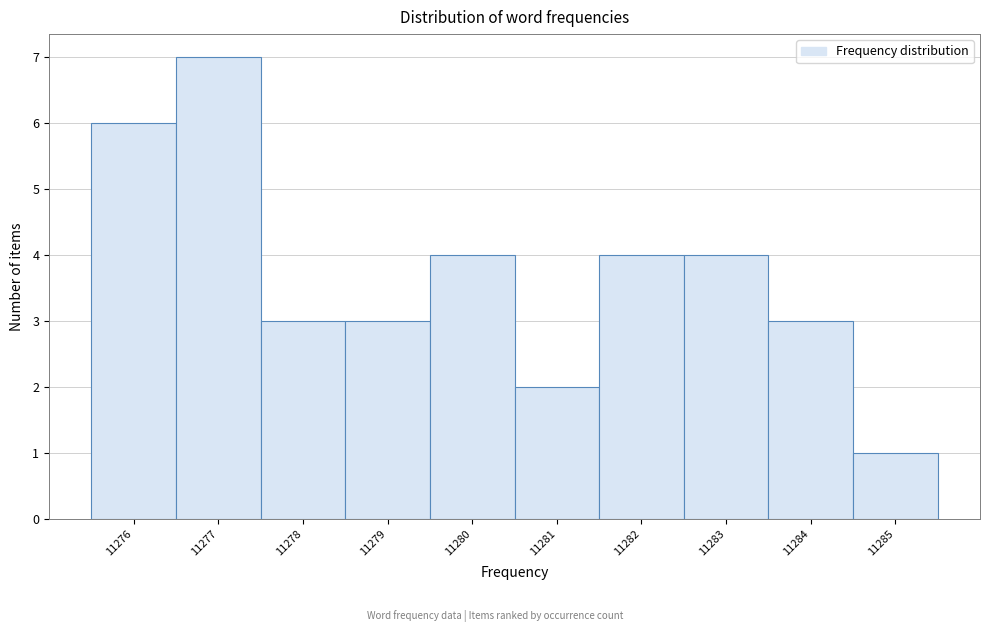

Reading left to right, transcribe this chart: for each bar, give the range it covers on the x-axis and its height. The values are not printed on the chart, so give them approximately, as read against the axis.

11275.5 to 11276.5: 6
11276.5 to 11277.5: 7
11277.5 to 11278.5: 3
11278.5 to 11279.5: 3
11279.5 to 11280.5: 4
11280.5 to 11281.5: 2
11281.5 to 11282.5: 4
11282.5 to 11283.5: 4
11283.5 to 11284.5: 3
11284.5 to 11285.5: 1